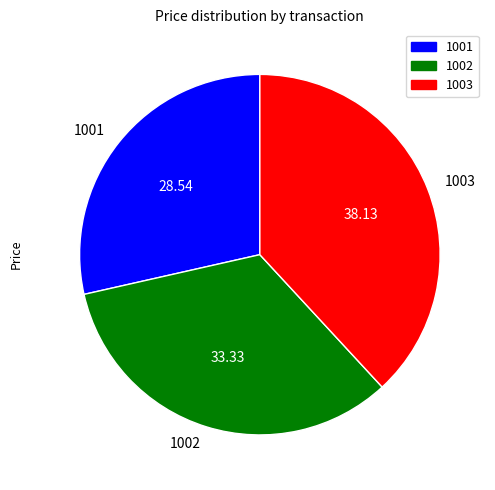

How many slices are in this pie chart?

3